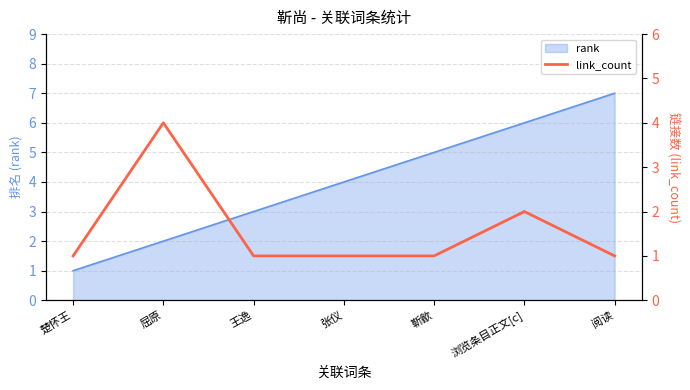

What is the approximate value at 阅读?

1